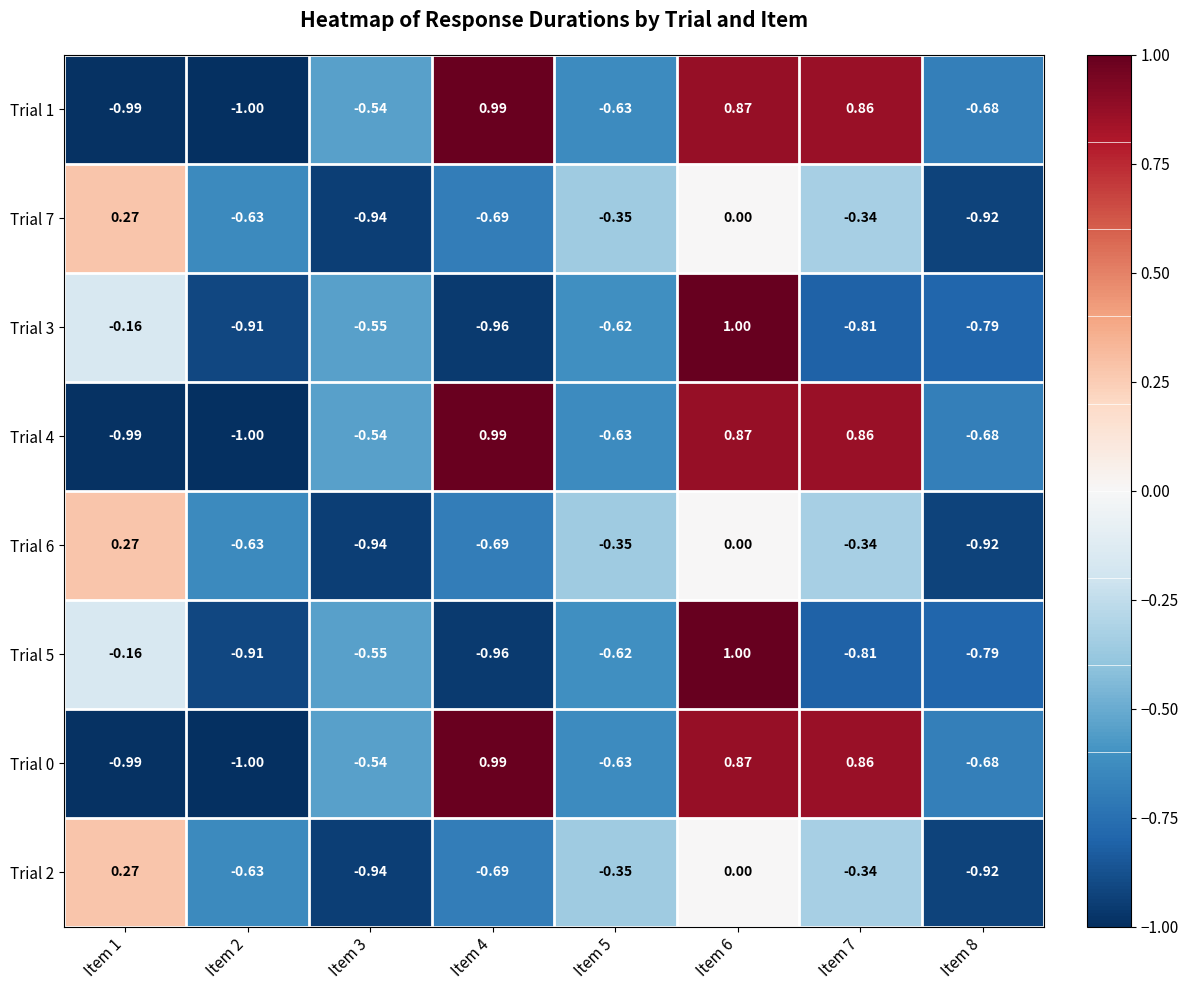

How many negative values does the Trial 2 series have?

6